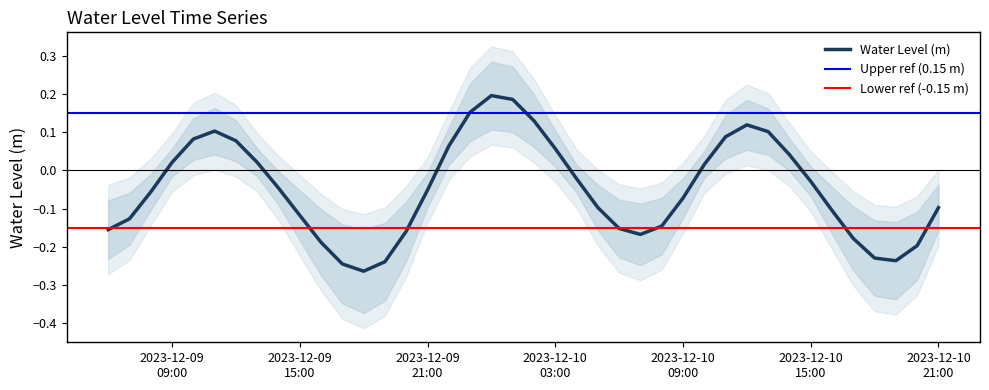

Reading right to left, list all the values displayed in this chart.

-0.1	-0.2	-0.2	-0.2	-0.2	-0.1	-0.0	0.0	0.1	0.1	0.1	0.0	-0.1	-0.1	-0.2	-0.2	-0.1	-0.0	0.1	0.1	0.2	0.2	0.2	0.1	-0.1	-0.2	-0.2	-0.3	-0.2	-0.2	-0.1	-0.0	0.0	0.1	0.1	0.1	0.0	-0.1	-0.1	-0.2